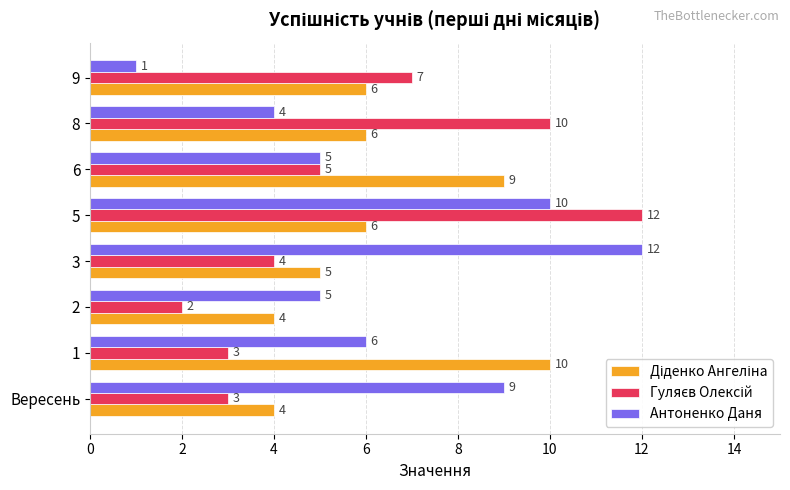

What is the difference between the maximum and second lowest values in the Антоненко Даня series?

8